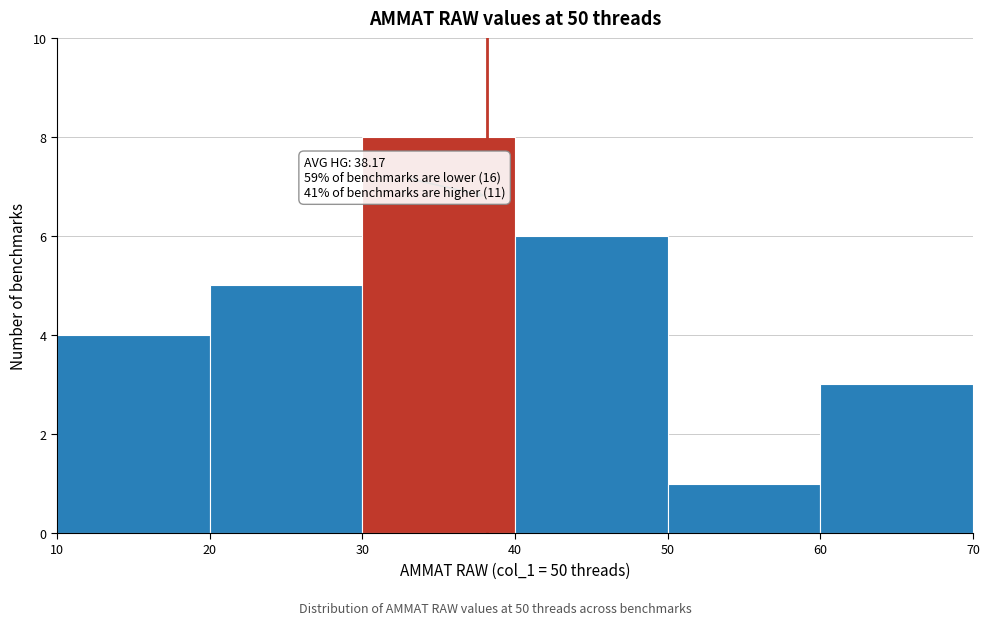

Which range on the x-axis has the tallest bar?

30 to 40